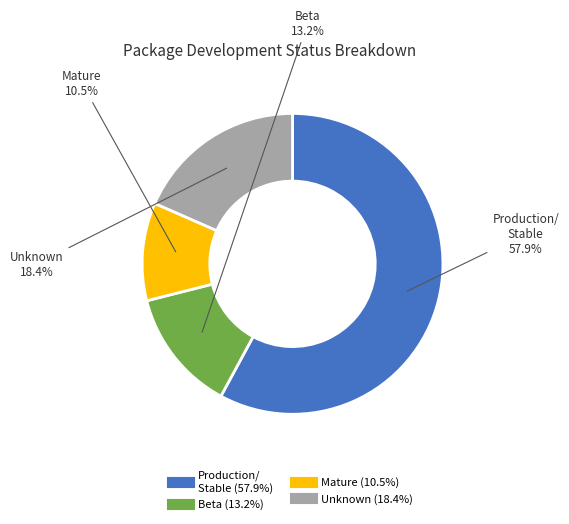

Is there any slice that represents more than half of the pie?

Yes